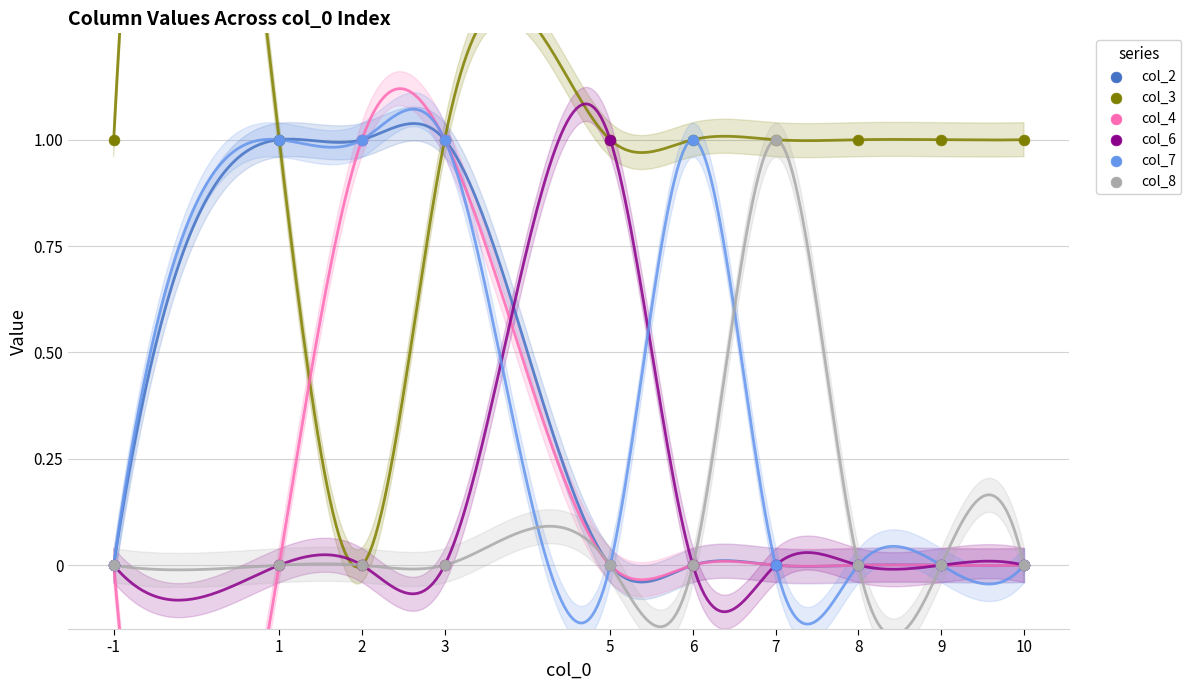

What are all the series names shown in the legend?

col_2, col_3, col_4, col_6, col_7, col_8